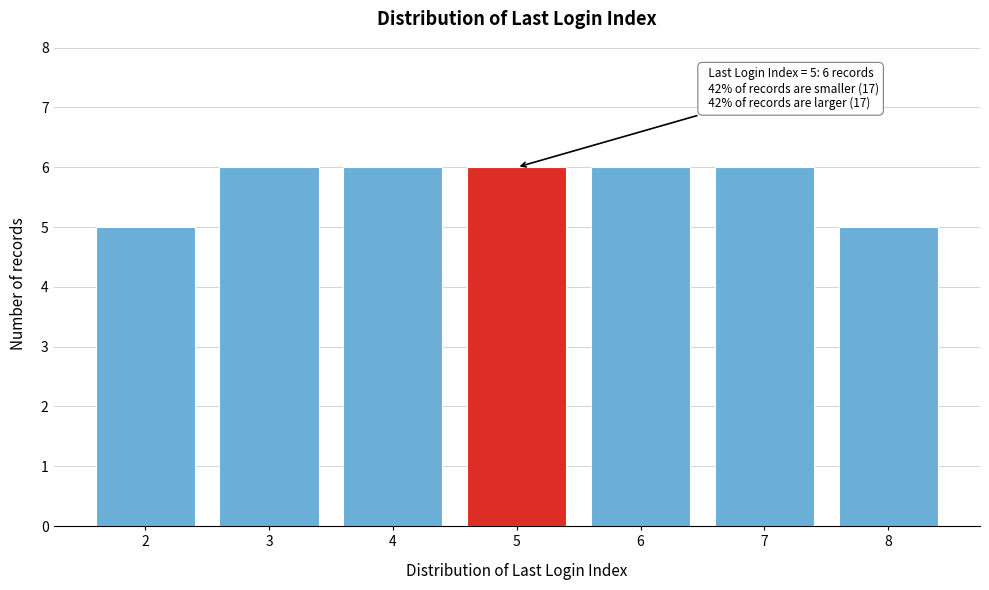

Reading left to right, what are all the values shown in this chart?

5	6	6	6	6	6	5